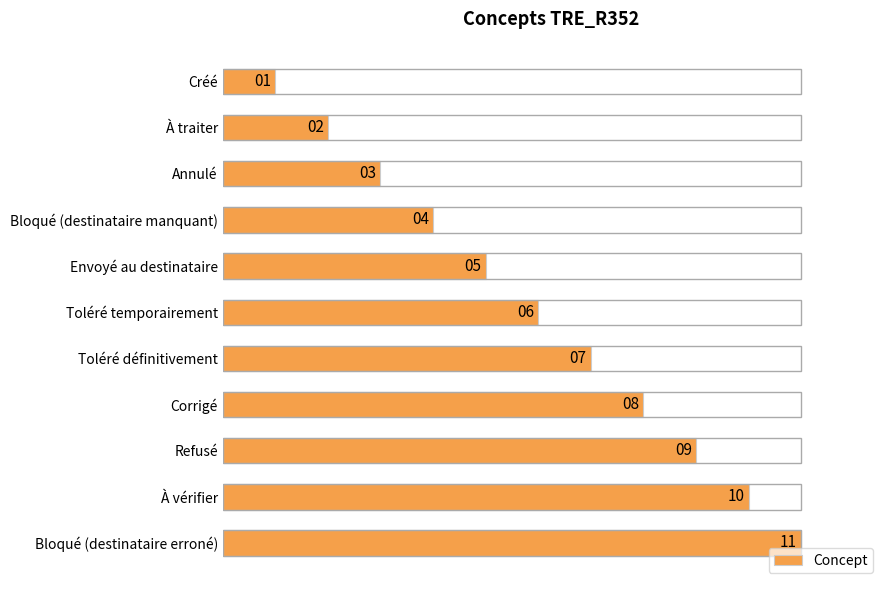

What is the minimum value shown in the chart?

1